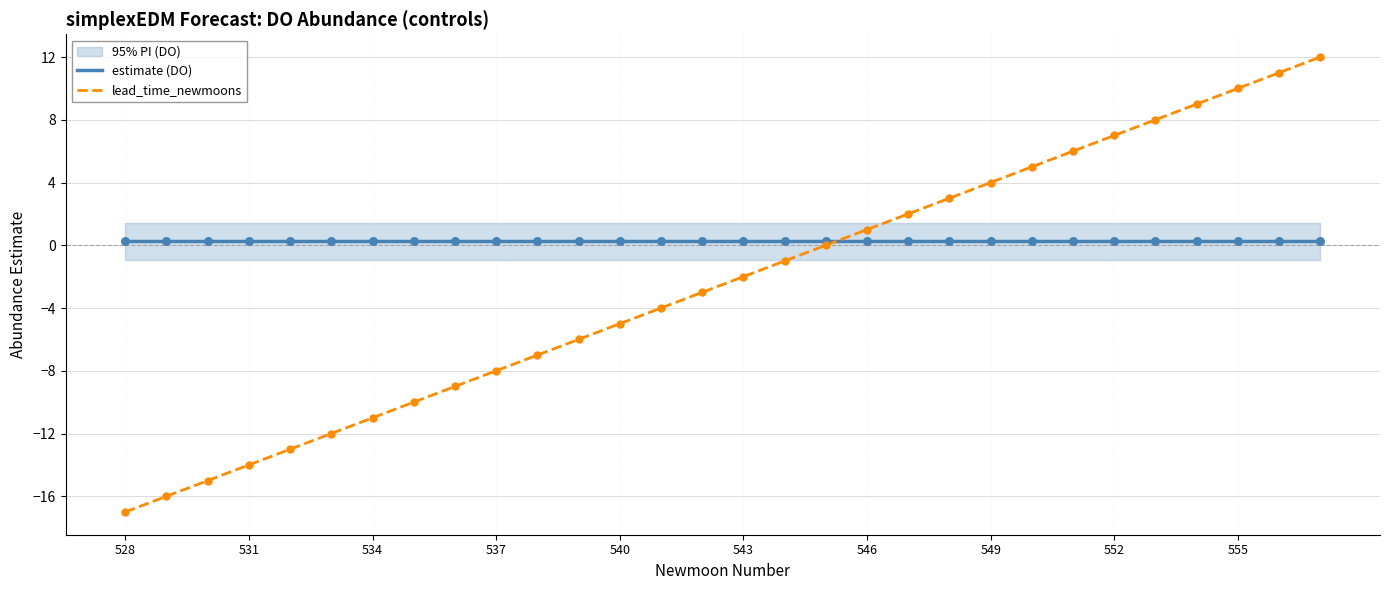

Which series contains the lowest Y value?

lead_time_newmoons